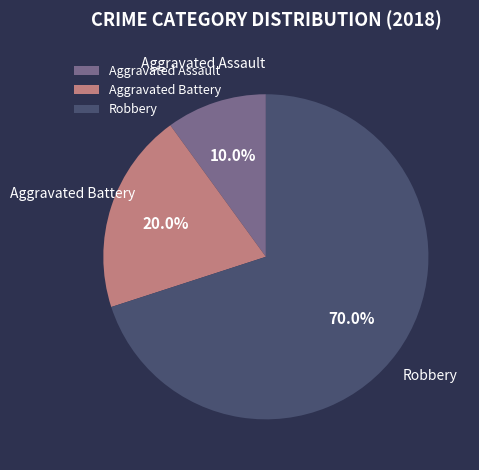

How many segments does this pie chart have?

3